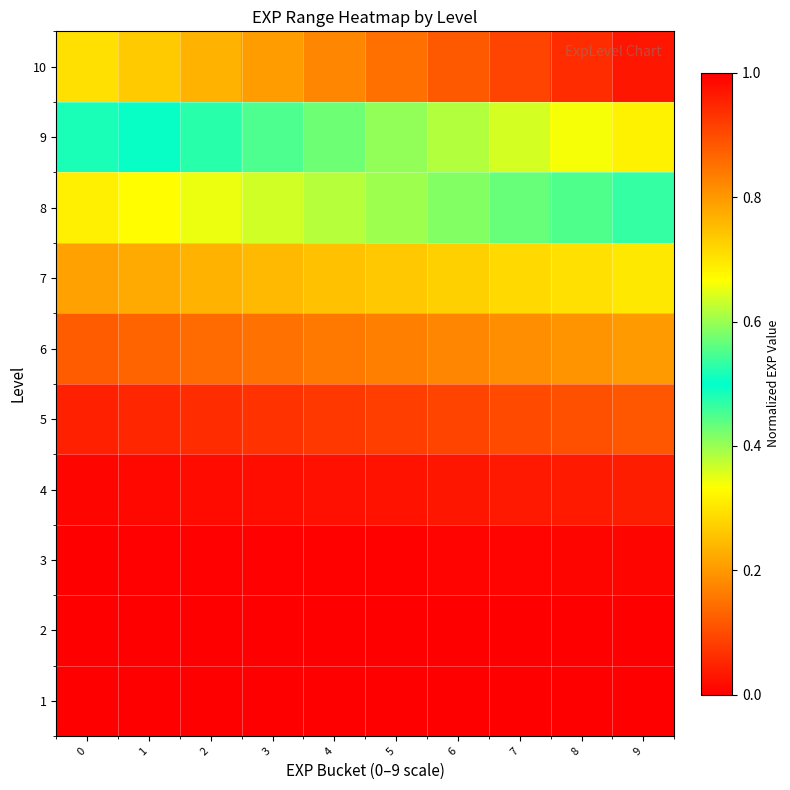

Between 3 and 7, which series saw the biggest shift?

10